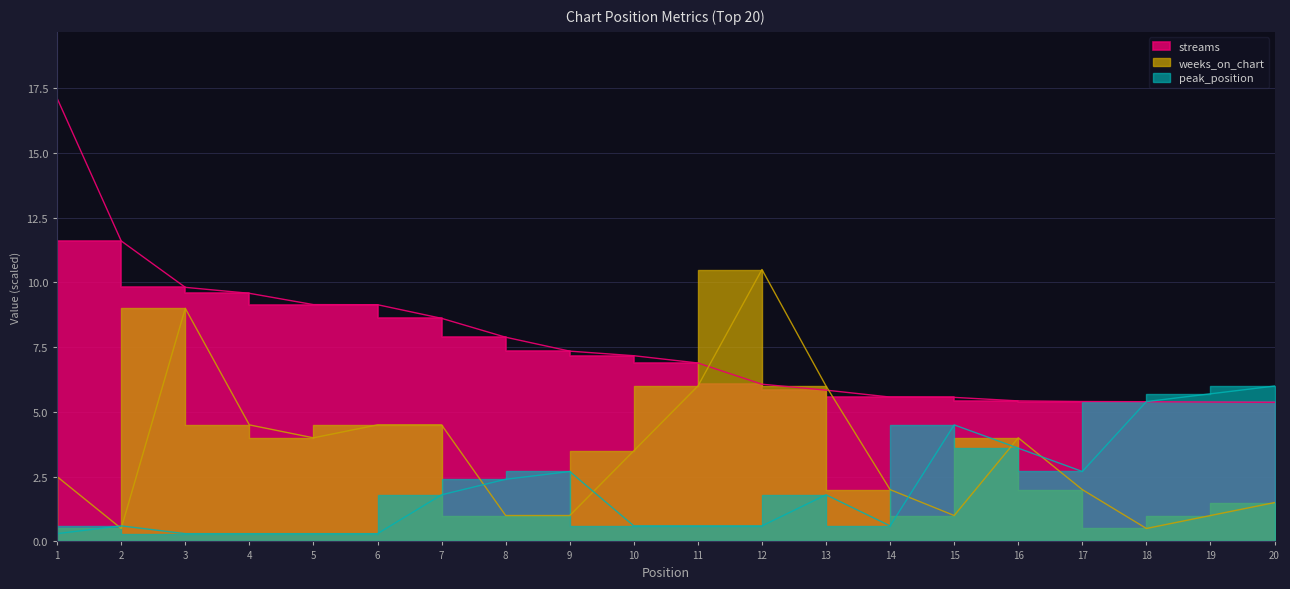

Reading left to right, list all the values displayed in this chart.

streams: 17.1	11.6	9.8	9.6	9.1	9.1	8.6	7.9	7.3	7.2	6.9	6.1	5.8	5.6	5.6	5.4	5.4	5.4	5.4	5.4
weeks_on_chart: 2.5	0.5	9.0	4.5	4.0	4.5	4.5	1.0	1.0	3.5	6.0	10.5	6.0	2.0	1.0	4.0	2.0	0.5	1.0	1.5
peak_position: 0.3	0.6	0.3	0.3	0.3	0.3	1.8	2.4	2.7	0.6	0.6	0.6	1.8	0.6	4.5	3.6	2.7	5.4	5.7	6.0